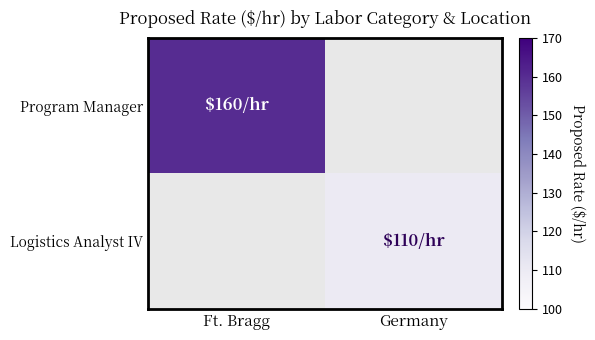

At which label does Program Manager reach its peak?

Ft. Bragg